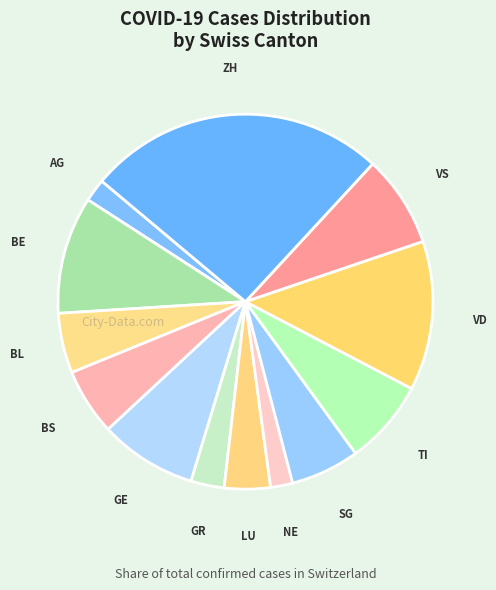

Combined, do VS and BE account for over 50%?

No